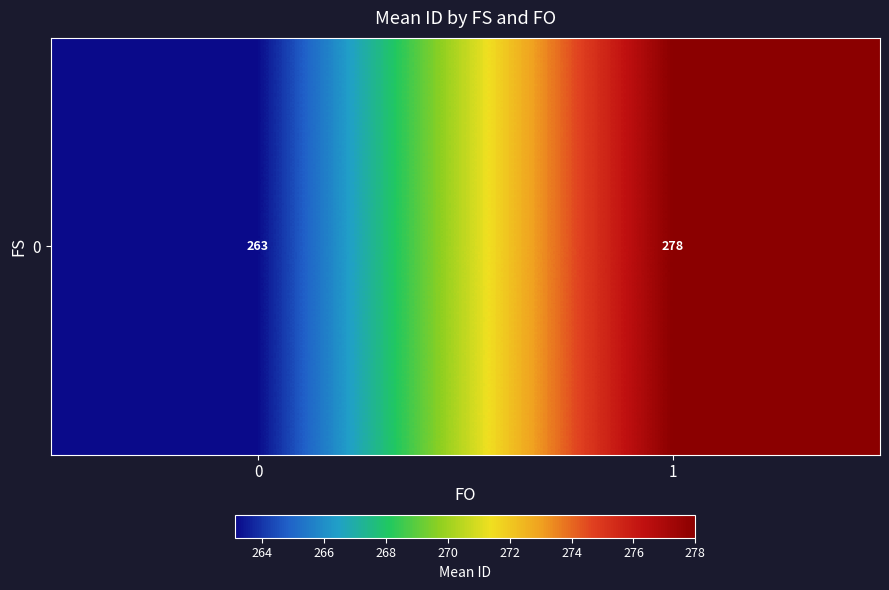

List the labels in order of value, smallest first.

0, 1